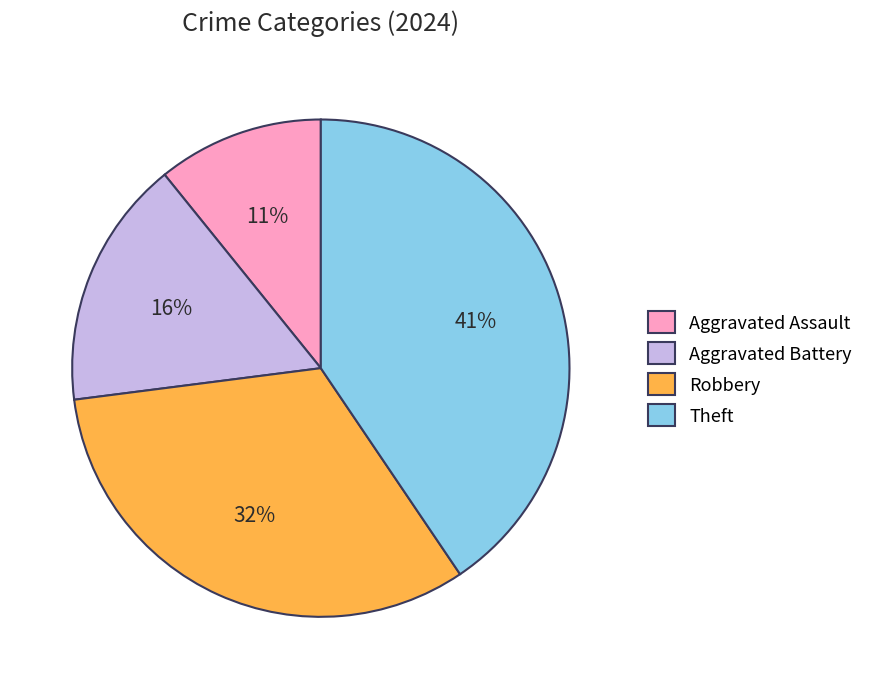

To the nearest percent, what percentage of the pie is Aggravated Assault?

11%